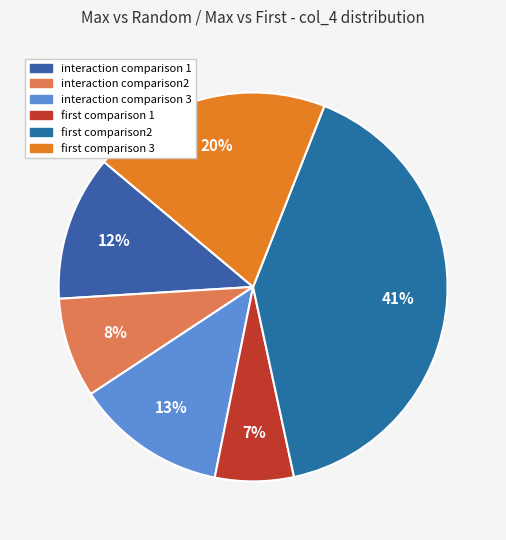

Does any single category account for the majority?

No